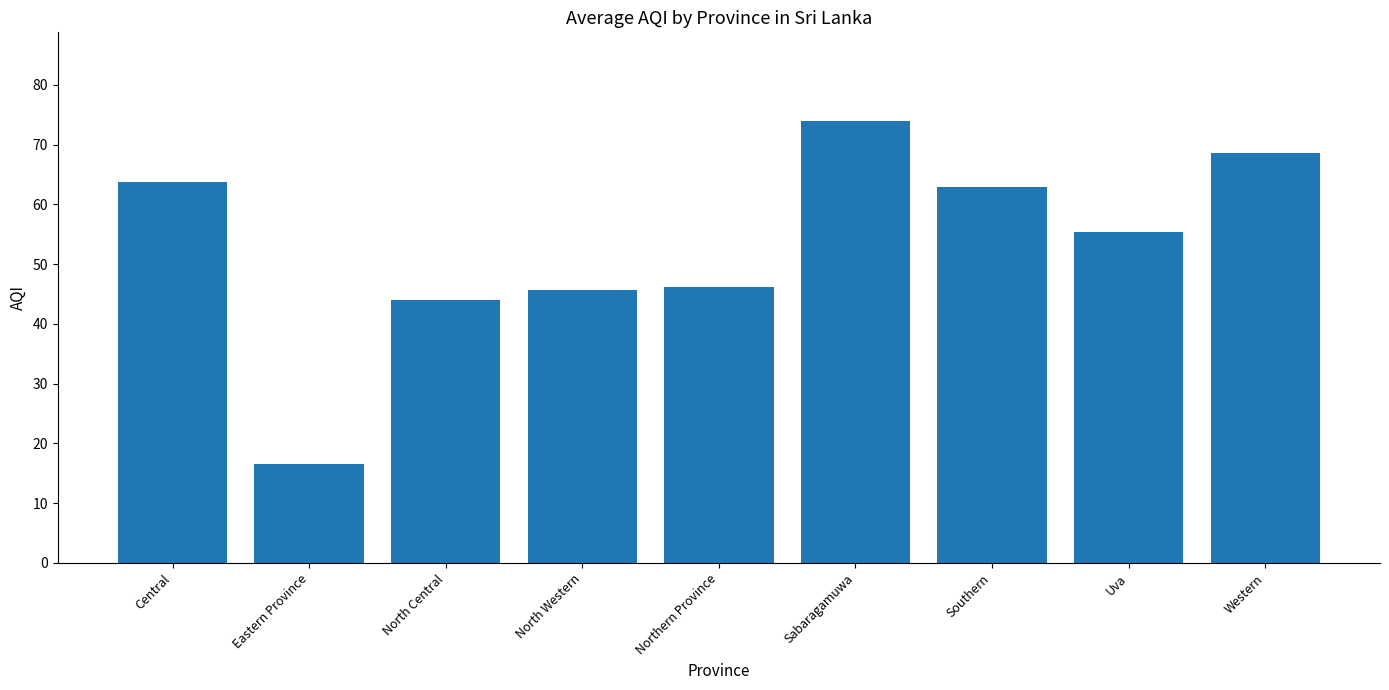

At which label does the data first exceed 55?

Central